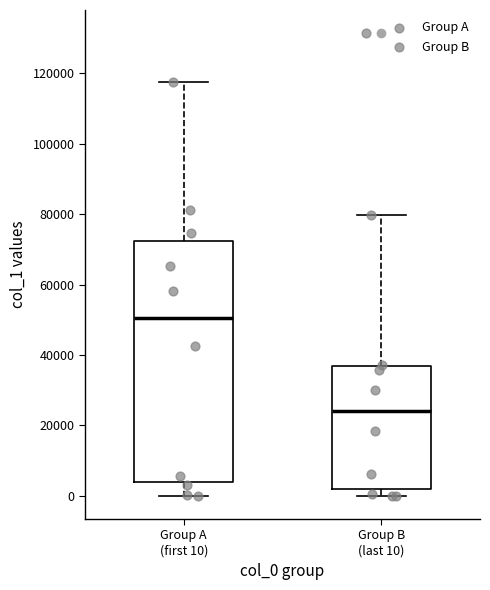

Comparing the boxes themselves (not the whiskers), which one is the tallest?

Group A (first 10)